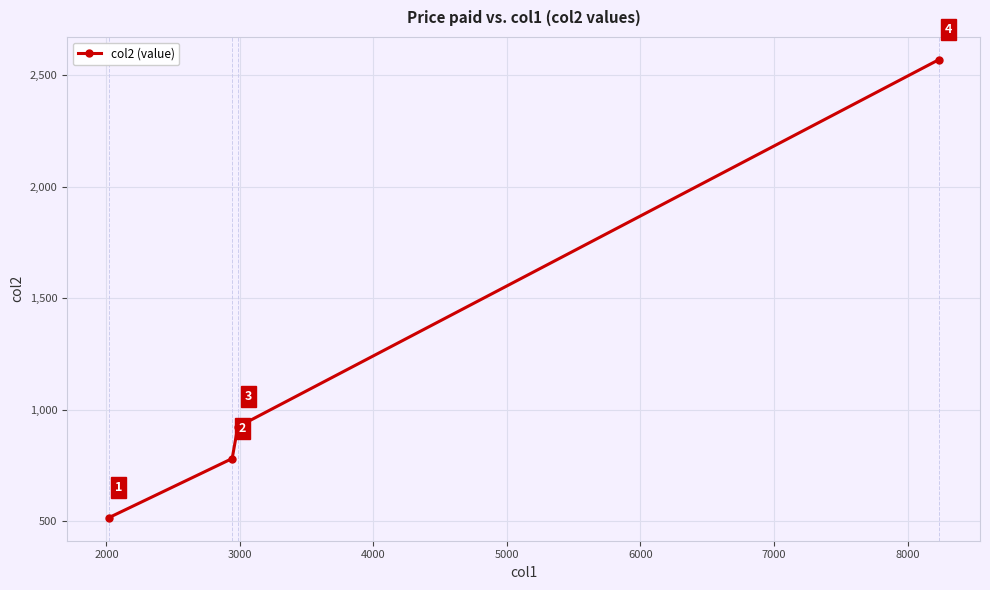

What is the smallest value displayed?

515